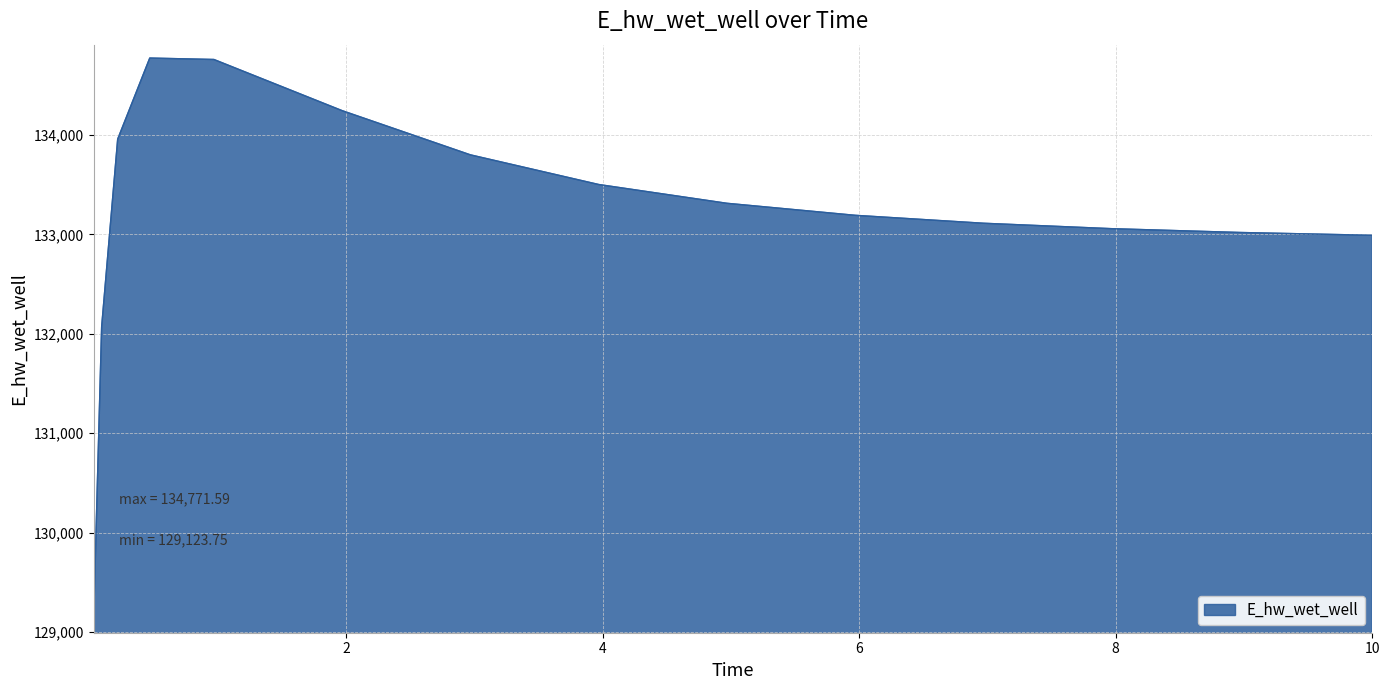

What is the minimum value shown in the chart?

129123.7